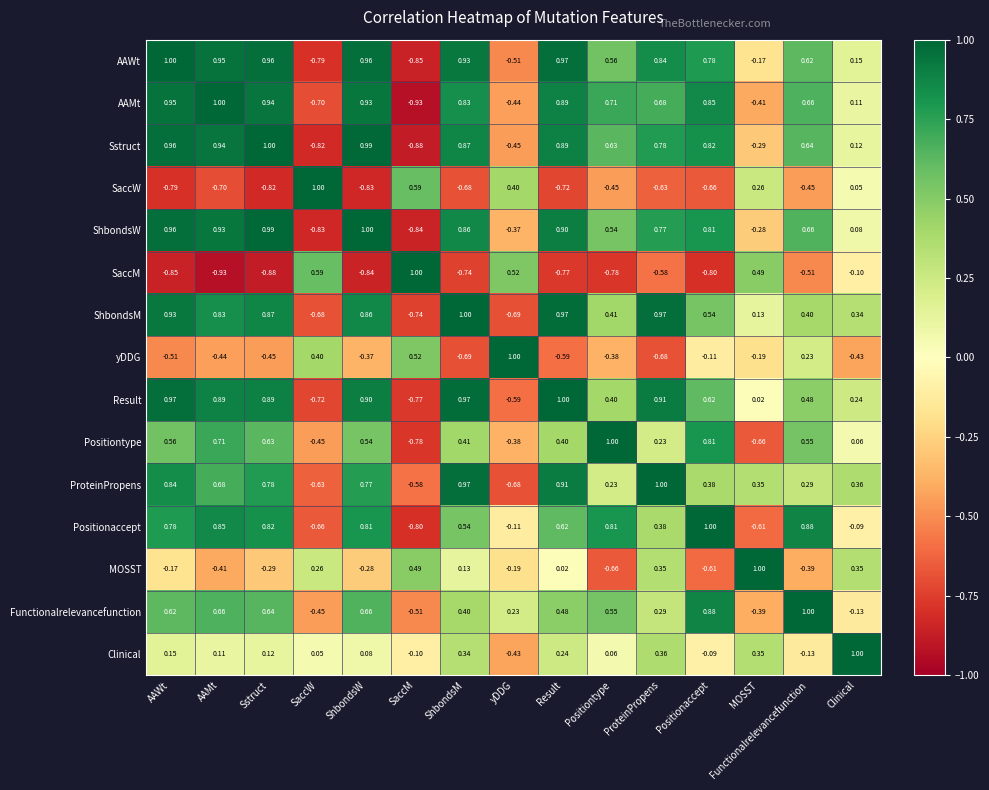

What is the difference between the highest and lowest values at SaccW?

1.8